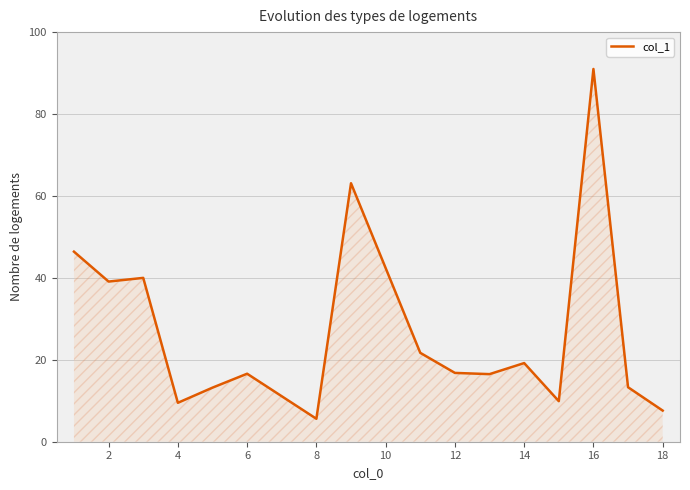

True or false: the data has more than 2 interior local peaks.

True